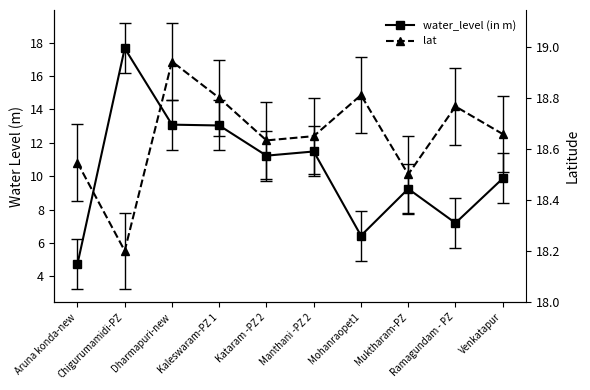

How many lines are shown in the chart?

2